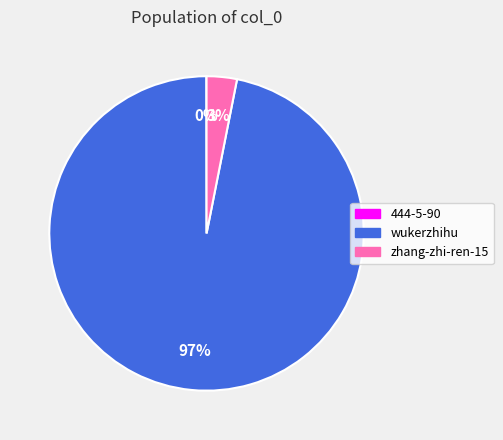

The zhang-zhi-ren-15 slice represents 3% of the pie. True or false?

True